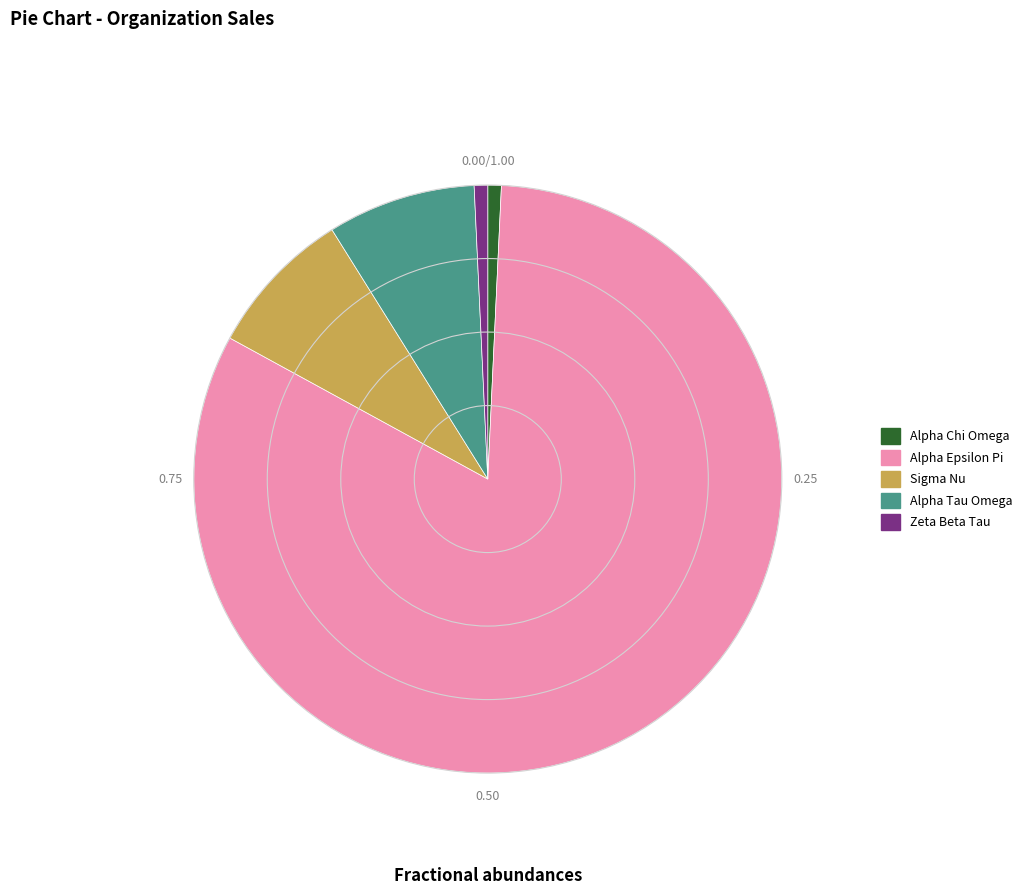

Which slice is the largest?

Alpha Epsilon Pi